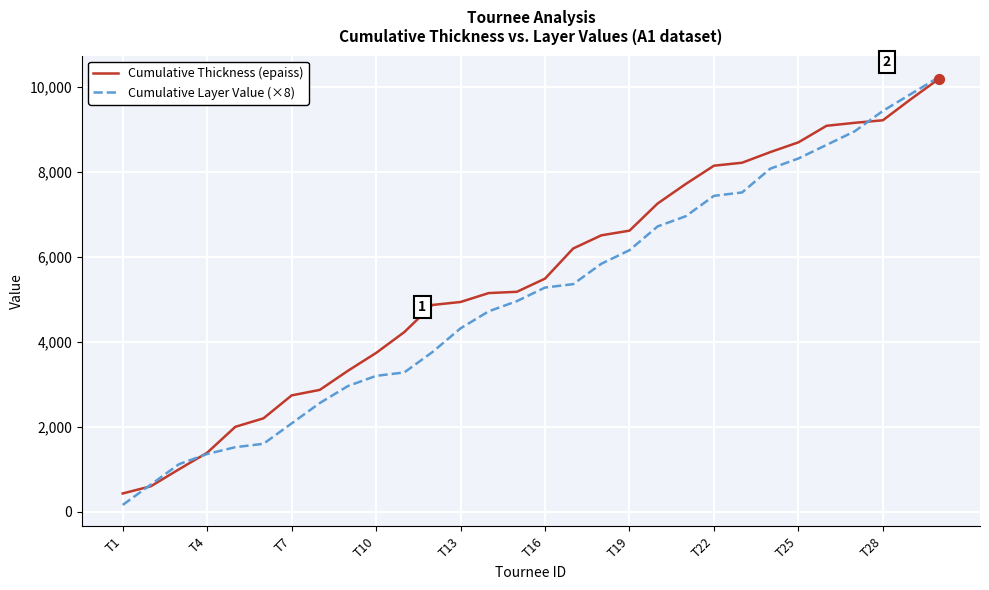

What is the minimum value for Cumulative Thickness (epaiss)?

430